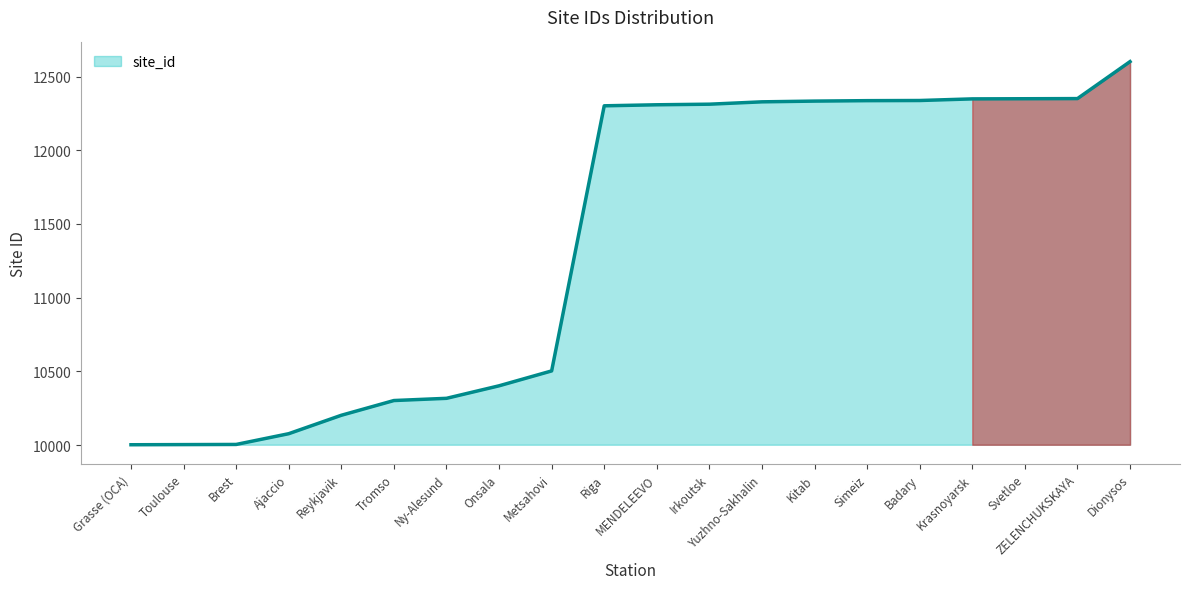

What is the smallest value displayed?

10002